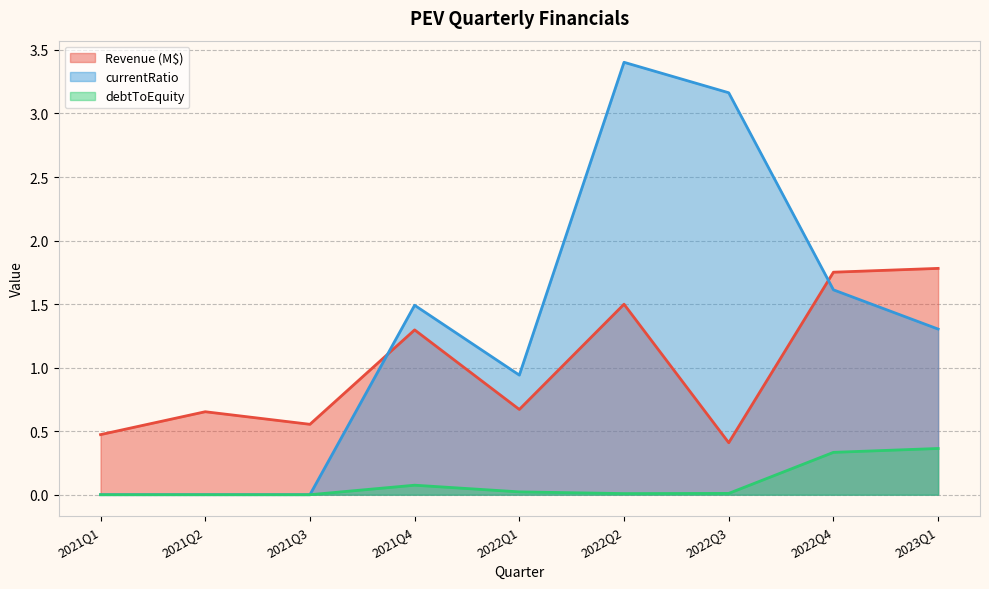

True or false: debtToEquity and Revenue intersect in this chart.

False